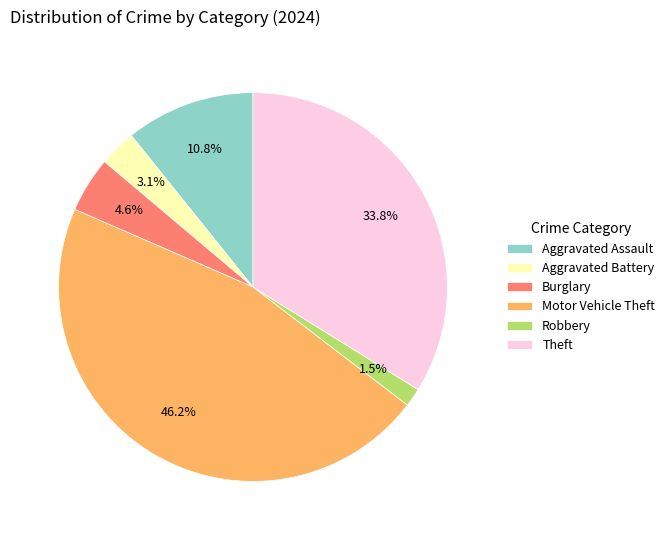

Is there any slice that represents more than half of the pie?

No